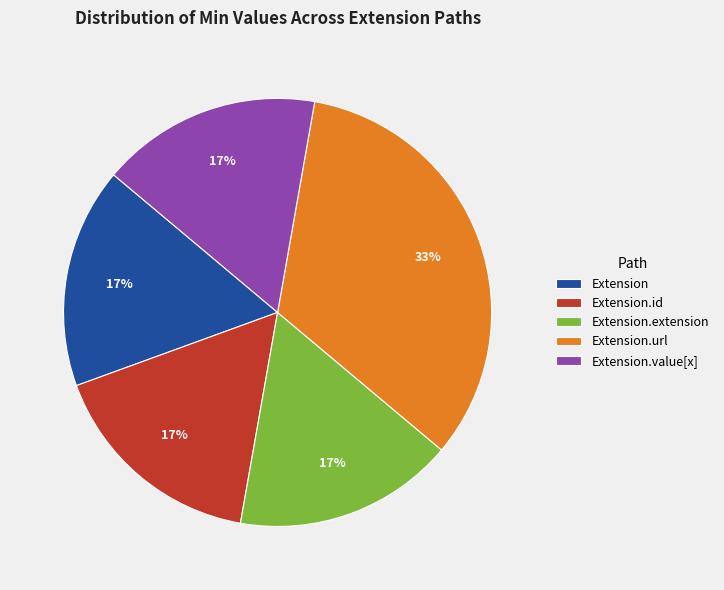

How many slices are in this pie chart?

5